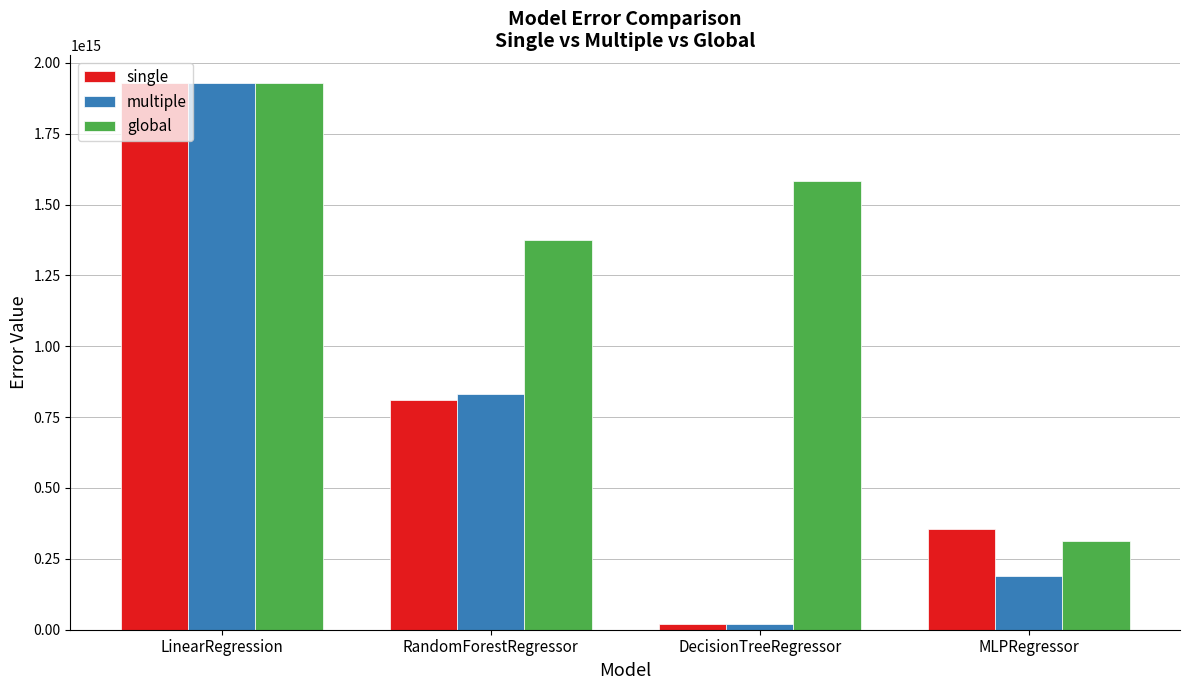

Between LinearRegression and MLPRegressor, which series saw the biggest shift?

multiple